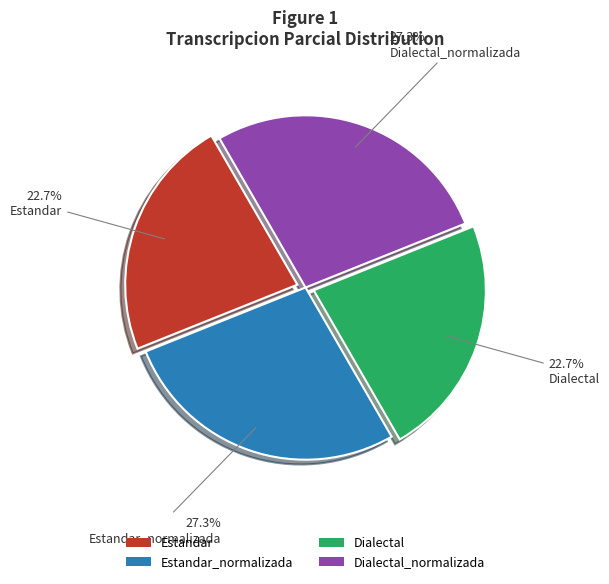

Approximately how many times larger is the value at Dialectal compared to Dialectal_normalizada?

0.8